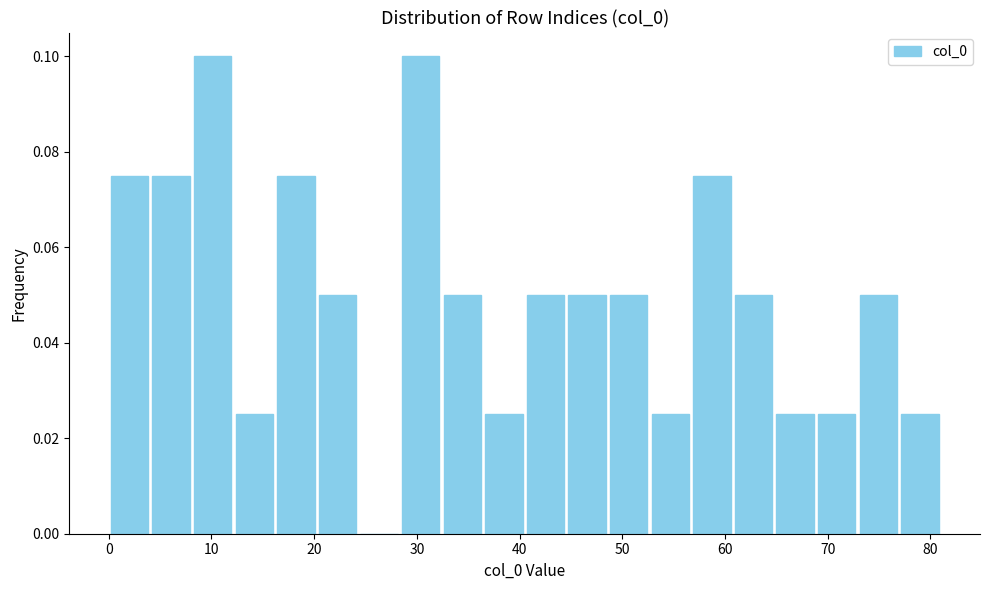

Reading left to right, transcribe this chart: for each bar, give the range it covers on the x-axis and its height. Neither the bar edges nor the heights are printed on the chart, so give them approximately, as read against the axes.

0 to 4: 0.076
4 to 8: 0.076
8 to 12: 0.100
12 to 16: 0.026
16 to 20: 0.076
20 to 24: 0.050
24 to 28: 0
28 to 32: 0.100
32 to 36: 0.050
36 to 41: 0.026
41 to 45: 0.050
45 to 49: 0.050
49 to 53: 0.050
53 to 57: 0.026
57 to 61: 0.076
61 to 65: 0.050
65 to 69: 0.026
69 to 73: 0.026
73 to 77: 0.050
77 to 81: 0.026